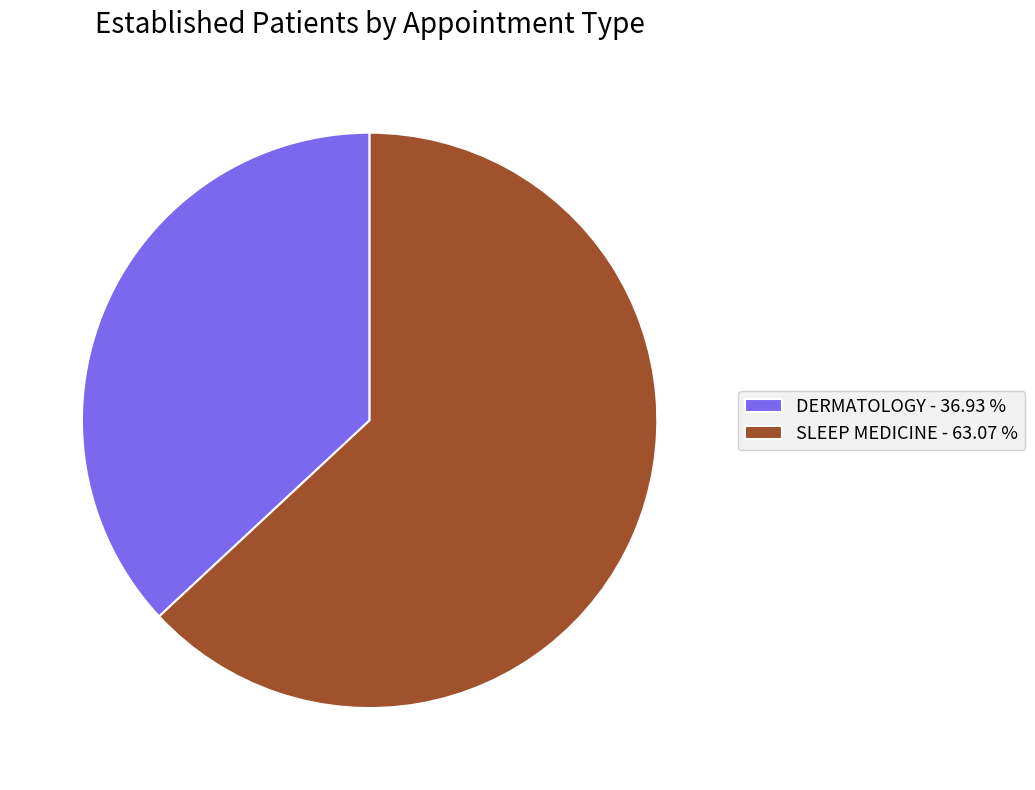

Which has a higher value, SLEEP MEDICINE - 63.07 % or DERMATOLOGY - 36.93 %?

SLEEP MEDICINE - 63.07 %